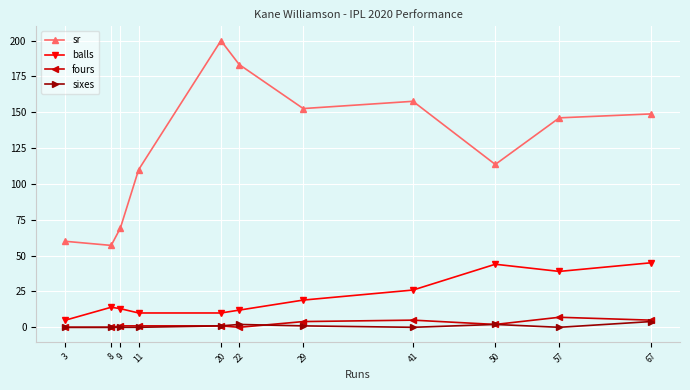

True or false: sr and sixes cross at least once.

False